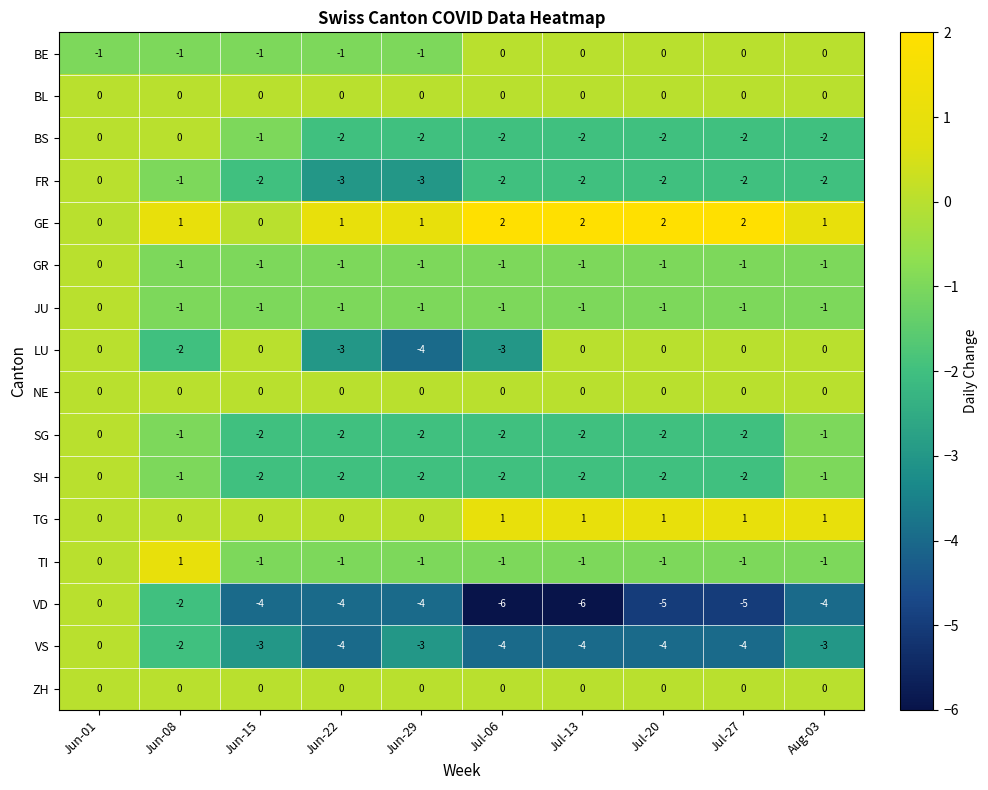

Which category has the highest value in the GR series?

Jun-01